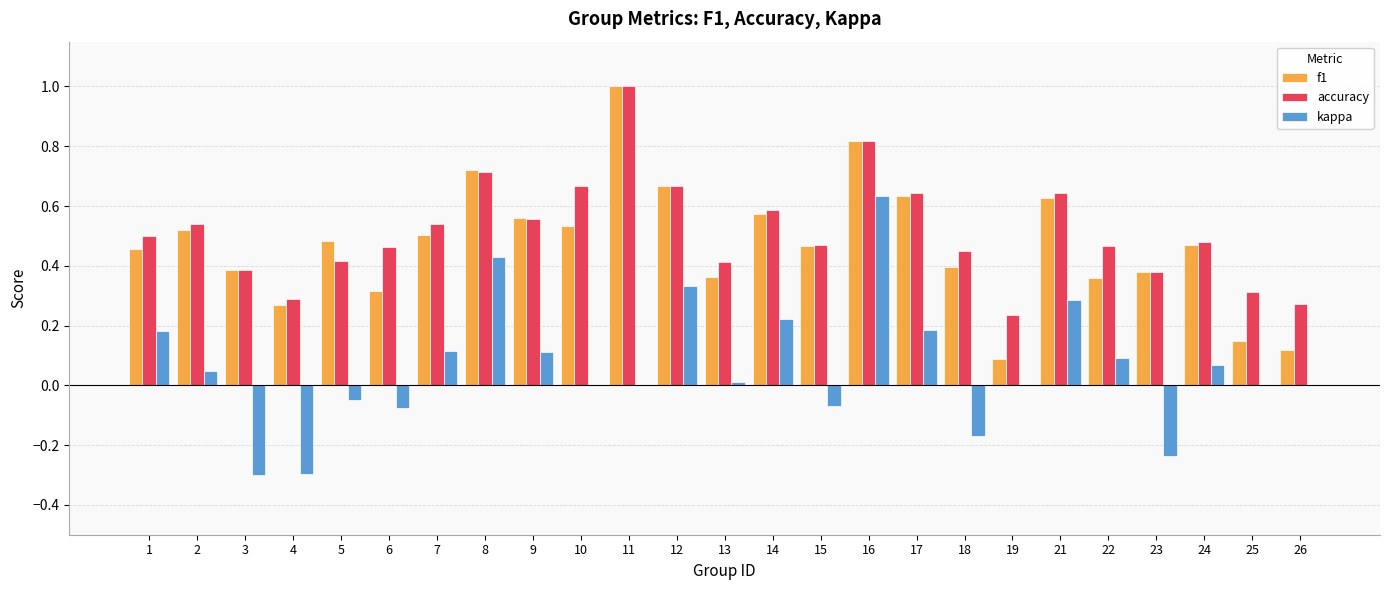

Is the value of accuracy at 18 greater than the value of kappa at 2?

Yes